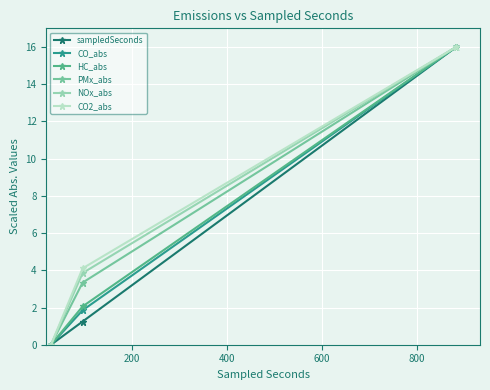

What is the highest value of the PMx_abs series?

16.0